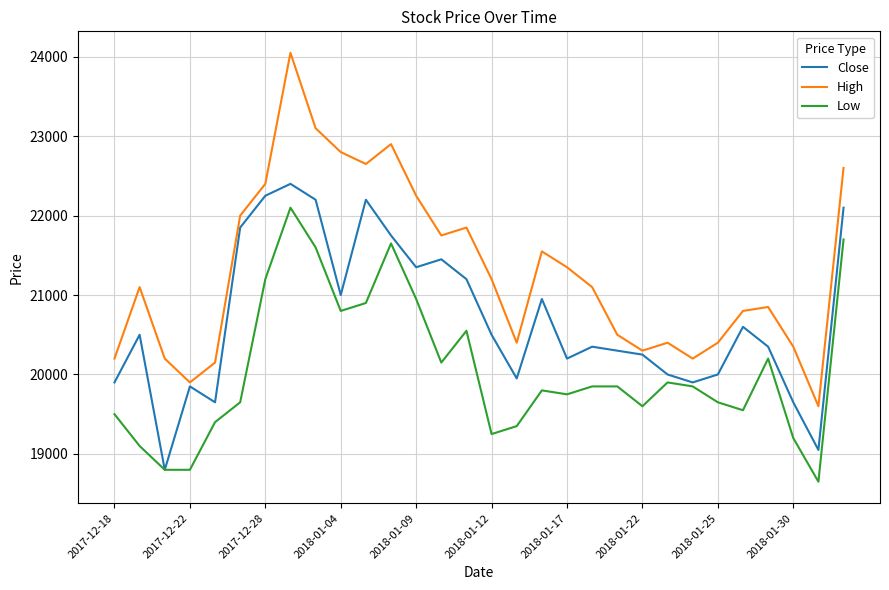

Which series has the largest total across all categories?

High